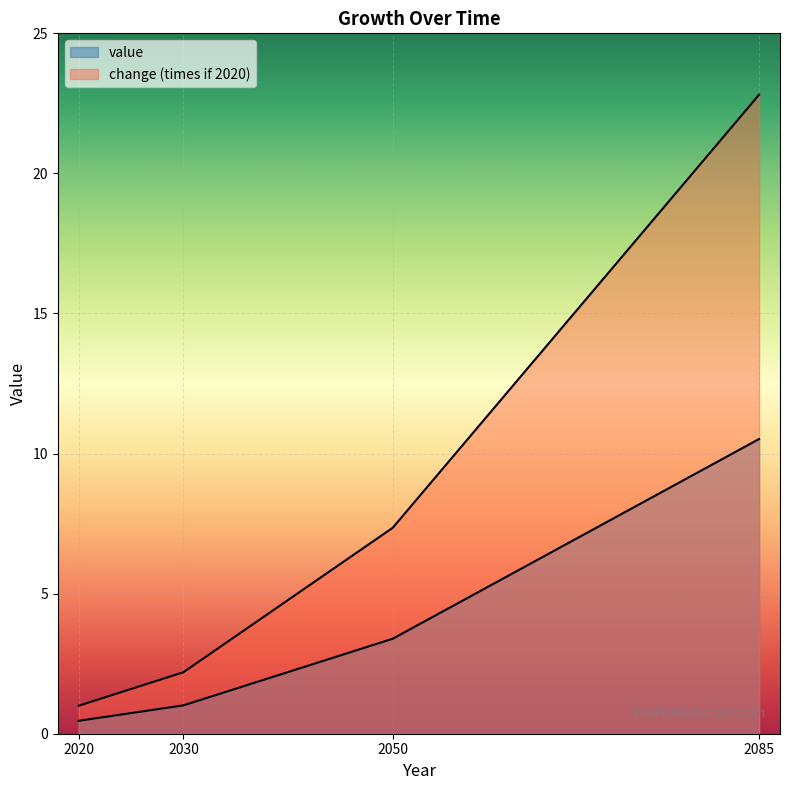

Which series has the largest total across all categories?

change (times if 2020)